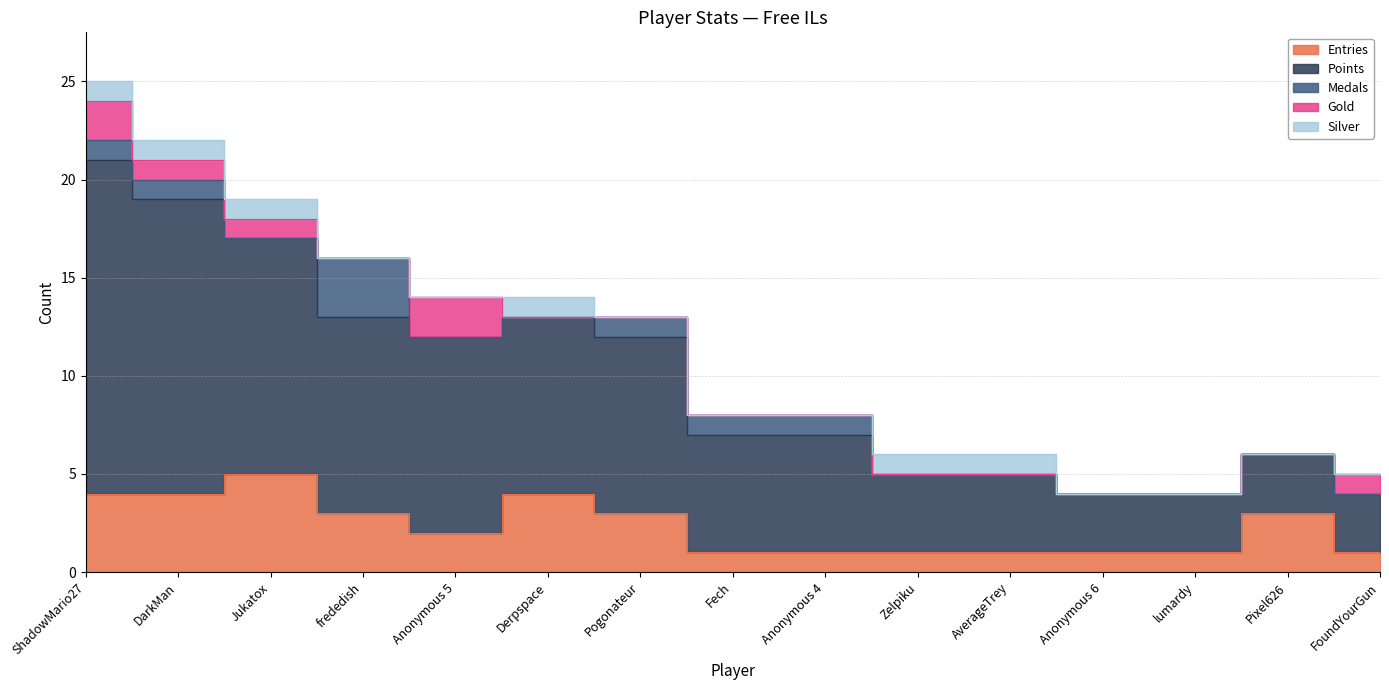

Which series changed the most between Anonymous 6 and Pixel626?

Entries